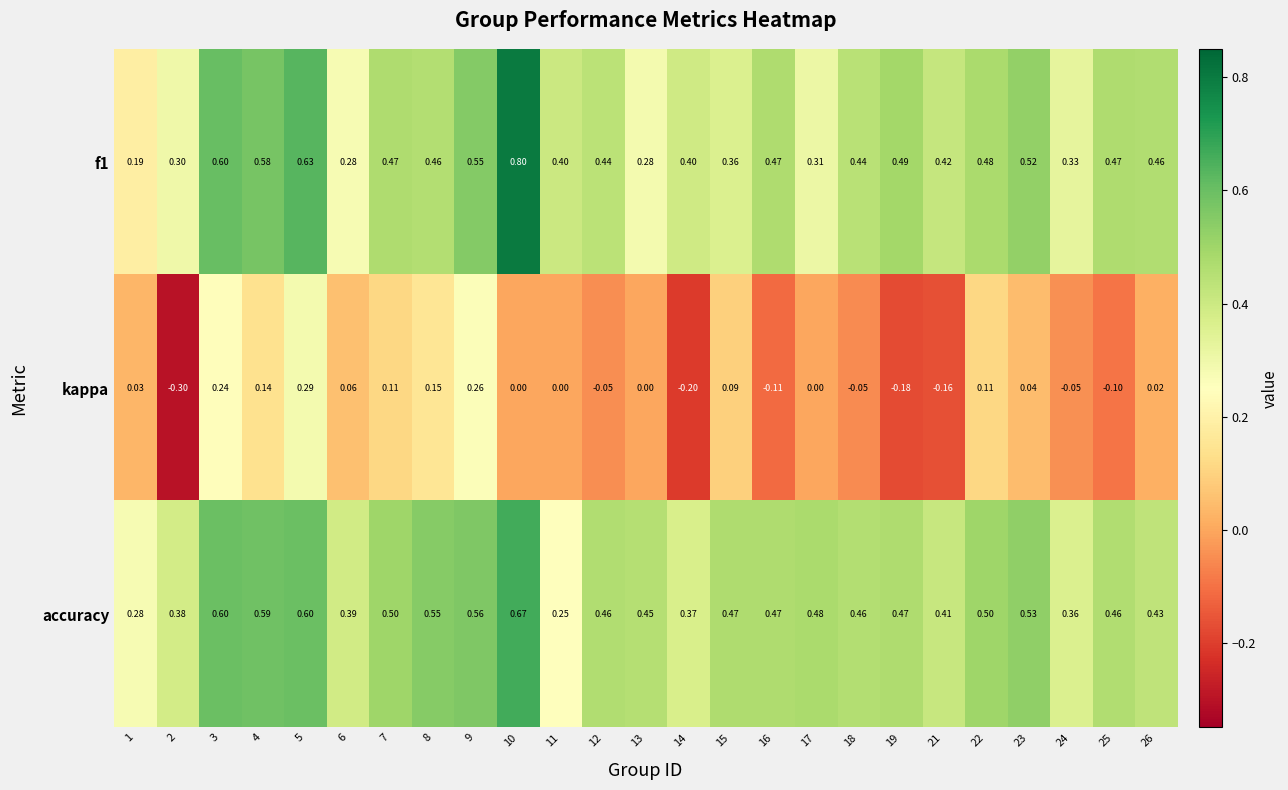

How many values in the kappa series are below 0?

9